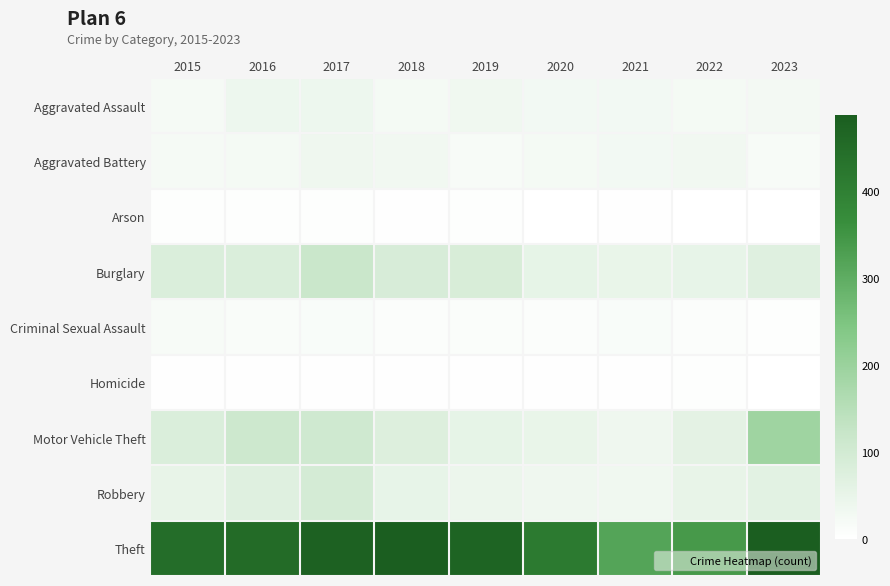

Reading left to right, extract all data points from this chart.

Aggravated Assault: 2015=21	2016=39	2017=39	2018=24	2019=34	2020=27	2021=28	2022=24	2023=25
Aggravated Battery: 2015=21	2016=24	2017=36	2018=32	2019=19	2020=24	2021=27	2022=32	2023=19
Arson: 2015=4	2016=4	2017=4	2018=3	2019=4	2020=1	2021=2	2022=1	2023=0
Burglary: 2015=81	2016=80	2017=117	2018=89	2019=87	2020=55	2021=48	2022=53	2023=70
Criminal Sexual Assault: 2015=18	2016=13	2017=14	2018=8	2019=11	2020=8	2021=15	2022=9	2023=4
Homicide: 2015=2	2016=2	2017=2	2018=3	2019=3	2020=2	2021=2	2022=4	2023=1
Motor Vehicle Theft: 2015=80	2016=110	2017=106	2018=75	2019=54	2020=49	2021=35	2022=60	2023=192
Robbery: 2015=50	2016=69	2017=95	2018=53	2019=43	2020=35	2021=33	2022=51	2023=63
Theft: 2015=446	2016=451	2017=477	2018=485	2019=471	2020=413	2021=317	2022=339	2023=487